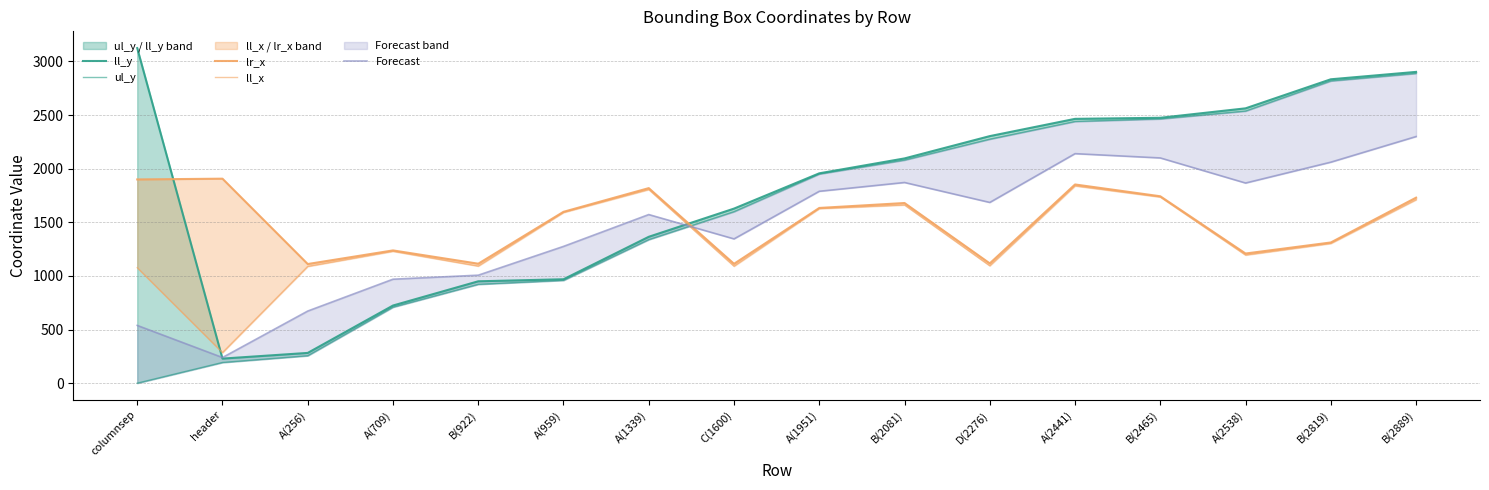

Where is ll_x nearest to the value 1062?

columnsep